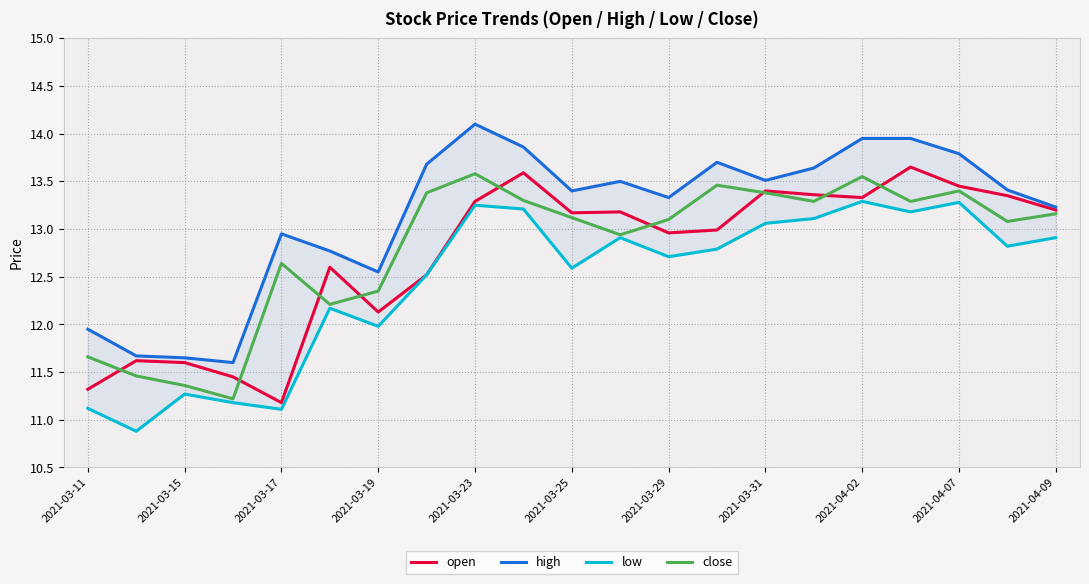

True or false: low and close intersect in this chart.

False